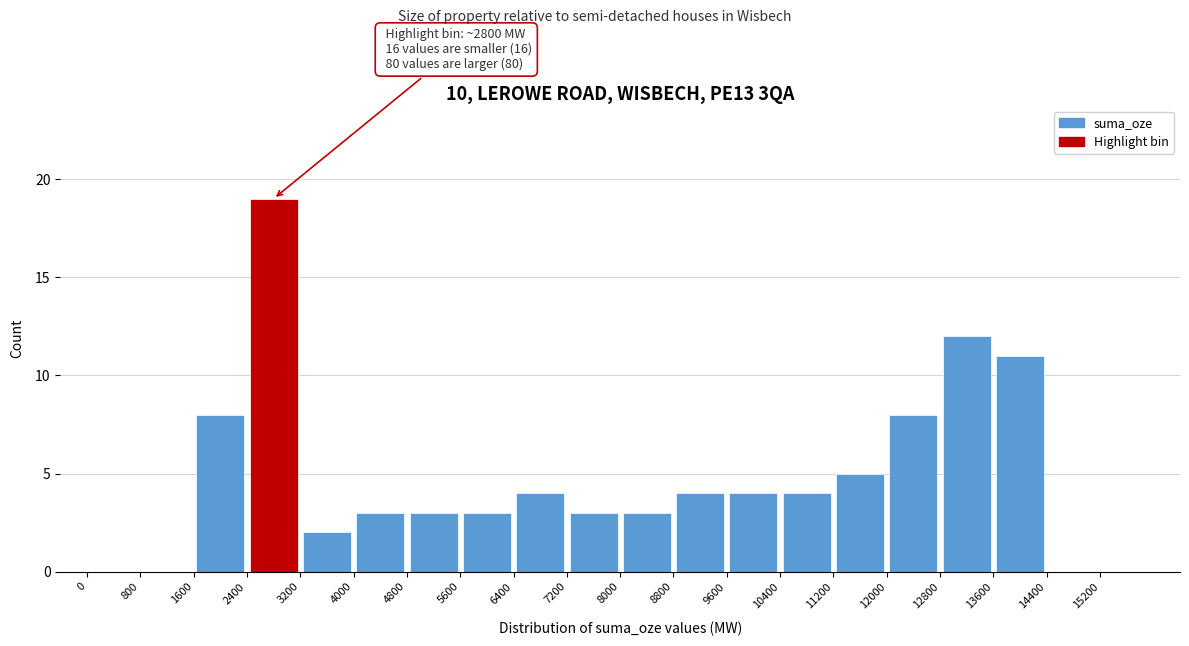

Over which range of the x-axis is the bar tallest?

2400 to 3200